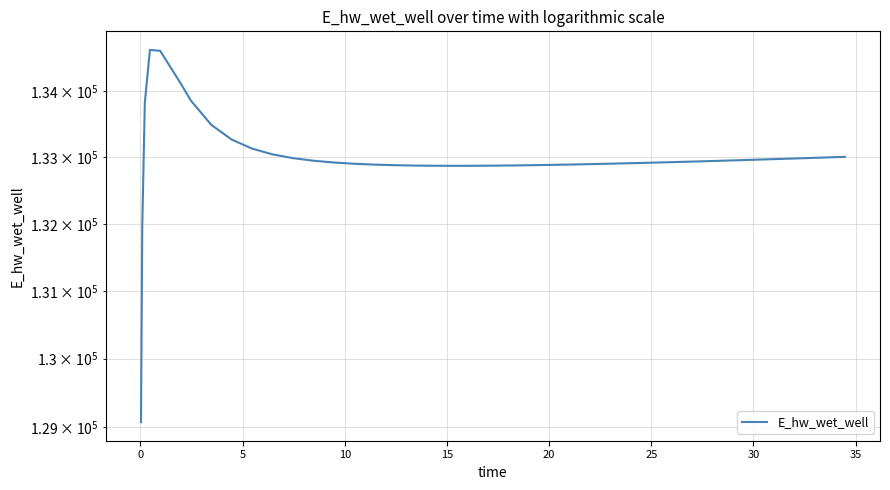

How many distinct data groups are displayed?

1